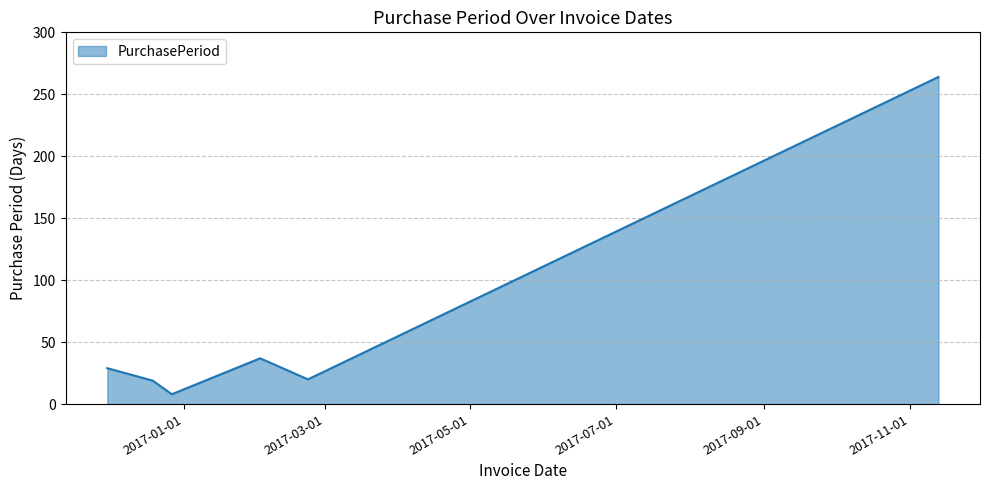

What is the difference between the maximum and minimum values?

256